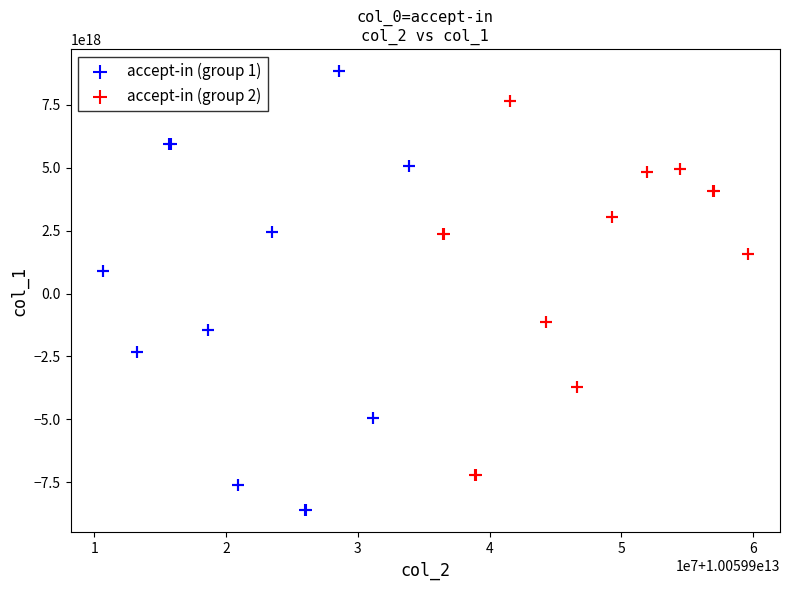

Which series contains the lowest Y value?

accept-in (group 1)